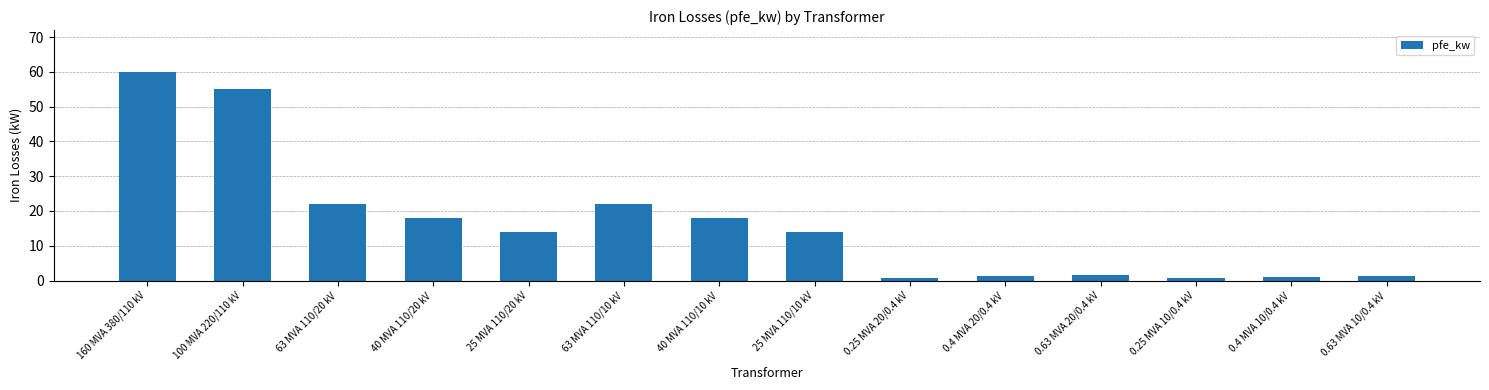

What is the greatest value displayed?

60.0